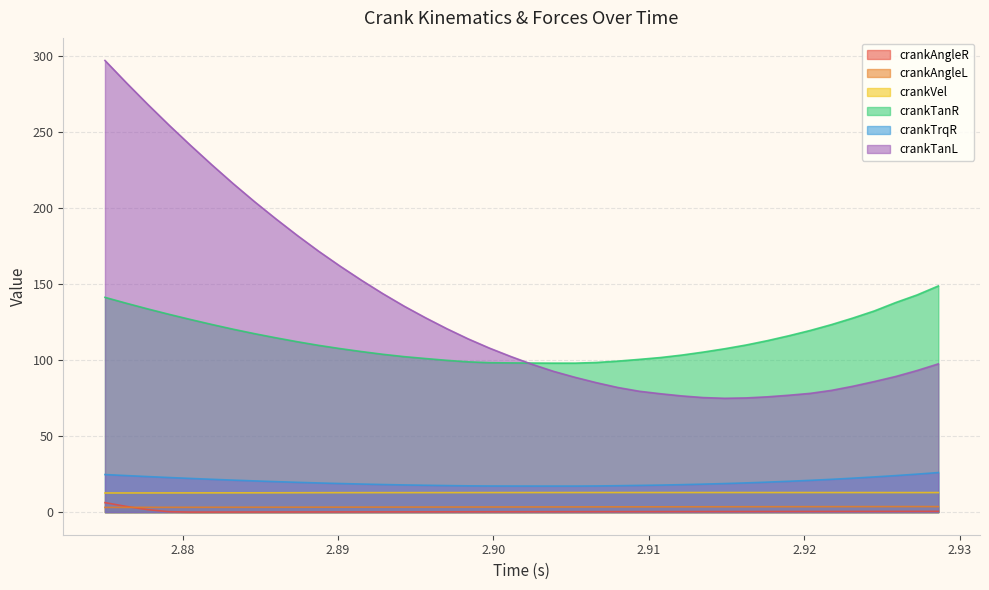

Reading right to left, list all the values displayed in this chart.

crankAngleR: 0.5	0.5	0.5	0.5	0.5	0.4	0.4	0.4	0.4	0.4	0.4	0.4	0.4	0.3	0.3	0.3	0.3	0.3	0.3	0.3	0.2	0.2	0.2	0.2	0.2	0.2	0.2	0.1	0.1	0.1	0.1	0.1	0.1	0.1	0.0	0.0	0.3	1.6	3.7	6.3
crankAngleL: 3.6	3.7	3.6	3.6	3.6	3.6	3.6	3.6	3.6	3.6	3.5	3.5	3.5	3.5	3.5	3.5	3.5	3.4	3.4	3.4	3.4	3.4	3.4	3.3	3.3	3.3	3.3	3.3	3.3	3.3	3.2	3.2	3.2	3.2	3.2	3.2	3.2	3.1	3.1	3.1
crankVel: 12.9	12.9	12.9	12.9	12.9	12.9	12.9	12.9	12.9	12.9	12.9	12.9	12.9	12.9	12.9	12.9	12.9	12.9	12.9	12.9	12.9	12.9	12.9	12.8	12.8	12.8	12.8	12.8	12.8	12.8	12.8	12.7	12.7	12.7	12.7	12.7	12.7	12.6	12.6	12.6
crankTanR: 148.8	142.8	137.8	132.3	127.7	123.4	119.5	116.0	112.8	109.9	107.5	105.3	103.3	101.7	100.5	99.3	98.4	98.0	98.0	98.1	98.2	98.3	98.9	99.9	101.0	102.3	103.8	105.6	107.6	109.7	112.1	114.7	117.4	120.3	123.5	126.7	130.1	133.7	137.4	141.3
crankTrqR: 26.0	25.0	24.0	23.2	22.3	21.6	20.9	20.3	19.7	19.2	18.8	18.4	18.1	17.8	17.6	17.4	17.2	17.2	17.2	17.2	17.2	17.2	17.3	17.5	17.7	17.9	18.2	18.5	18.8	19.2	19.6	20.1	20.5	21.1	21.6	22.2	22.8	23.4	24.0	24.7
crankTanL: 97.5	93.1	89.2	85.9	82.8	80.1	78.1	76.9	75.9	75.1	74.9	75.4	76.4	77.9	79.5	82.0	85.1	88.7	92.6	97.2	102.3	107.9	114.0	120.7	127.9	135.5	143.8	152.6	161.9	171.6	182.0	192.9	204.2	216.1	228.5	241.3	254.6	268.3	282.5	297.1